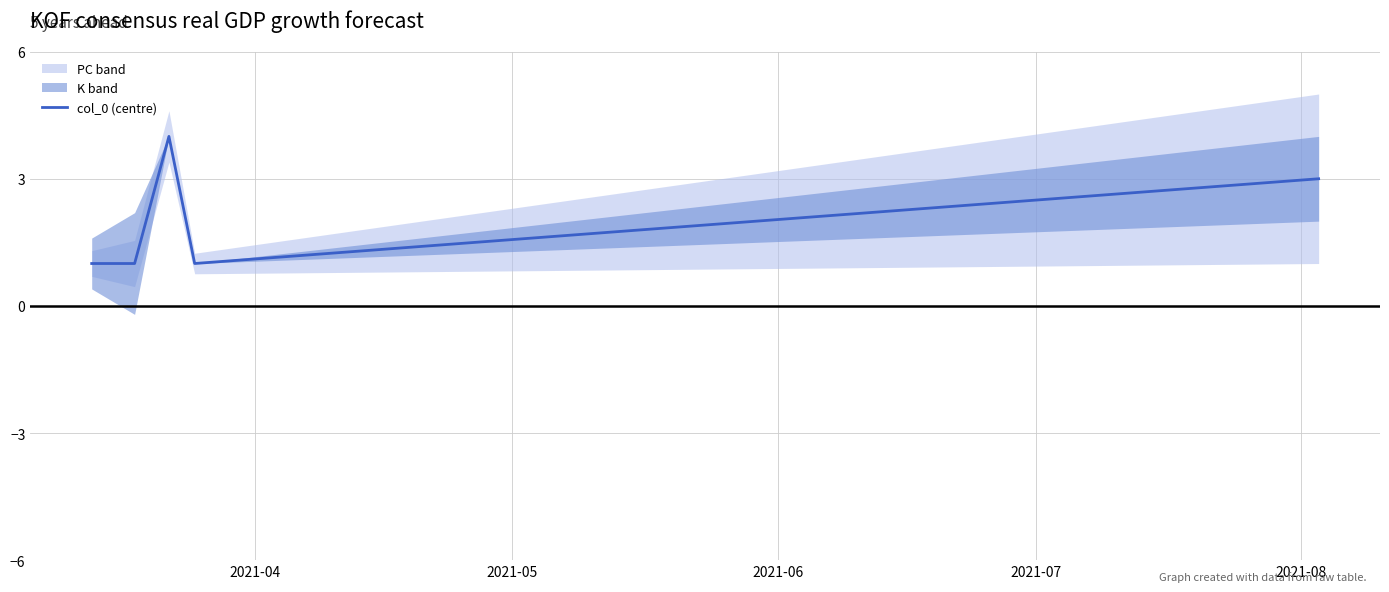

What is the highest value of the col_0 (centre) series?

4